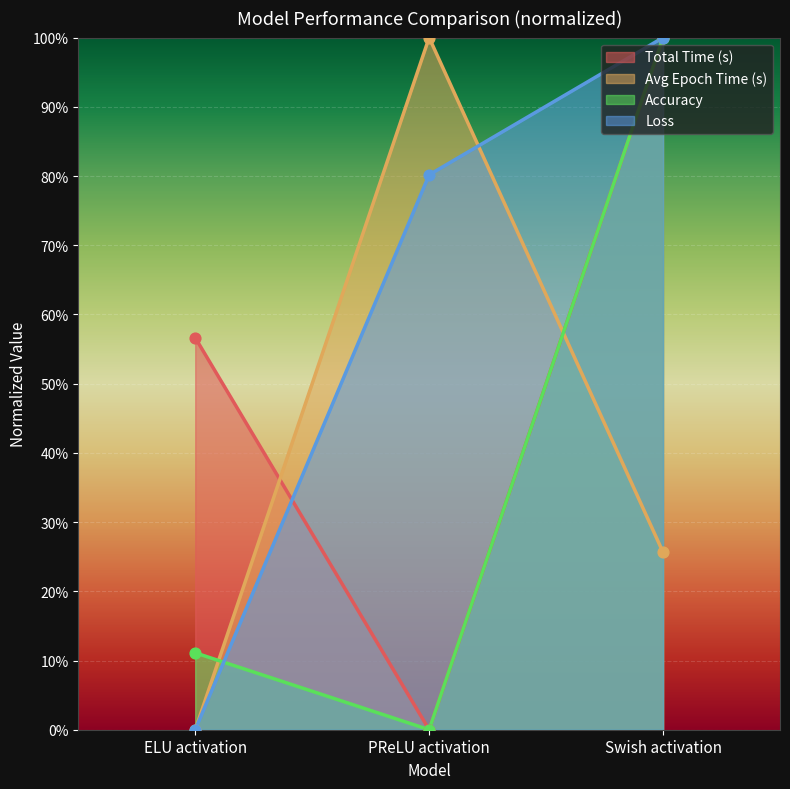

Which series reaches the maximum Y coordinate?

Total Time (s)